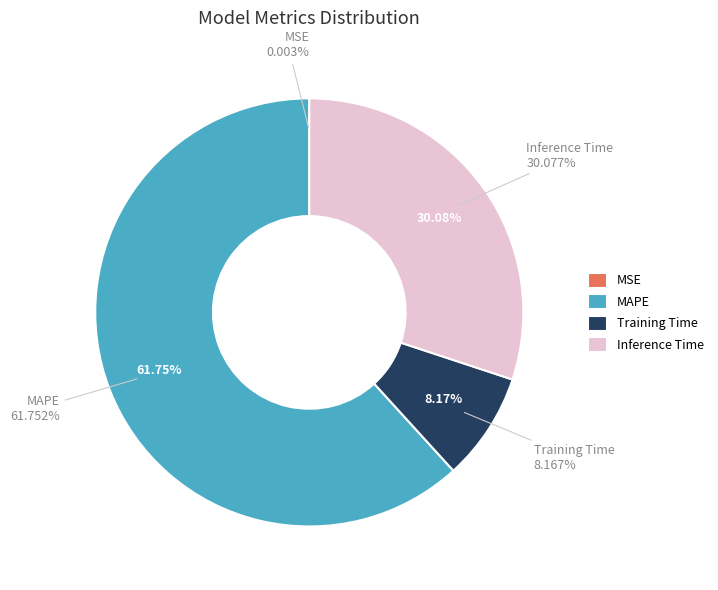

Is there any slice that represents more than half of the pie?

Yes